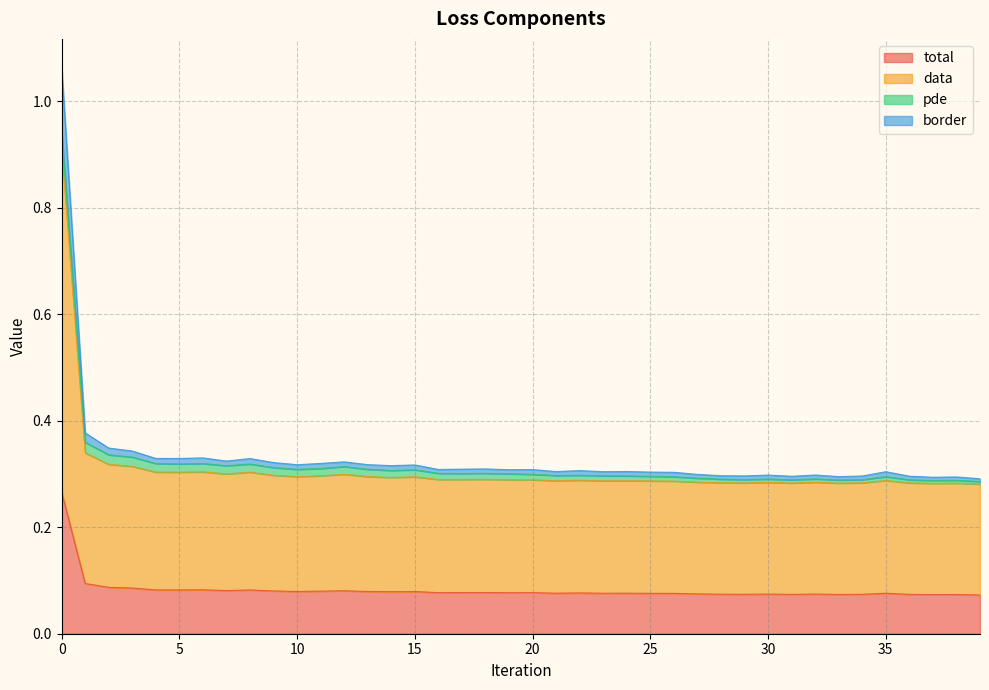

Is it true that total equals 0.0 at 30?

False